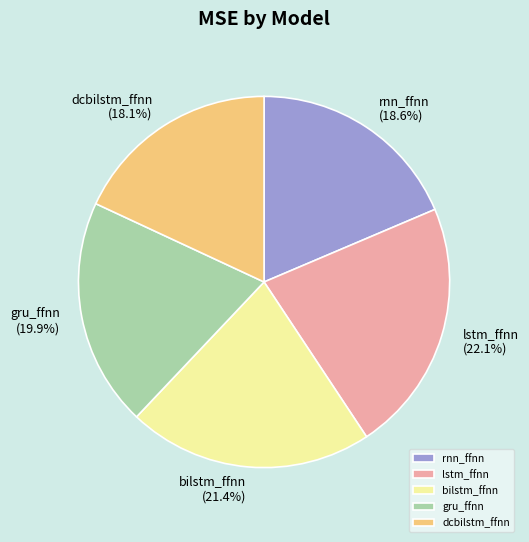

Is the sum of dcbilstm_ffnn and lstm_ffnn greater than half?

No